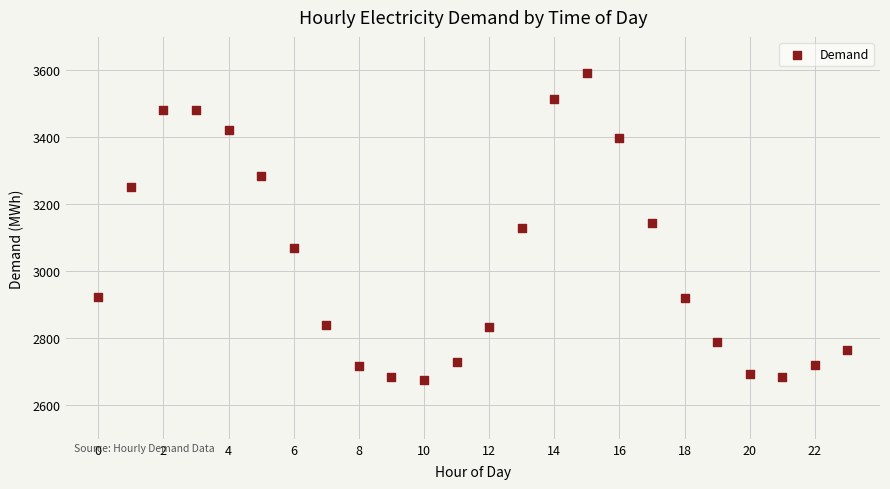

What is the range of Y values (max minus min)?

917